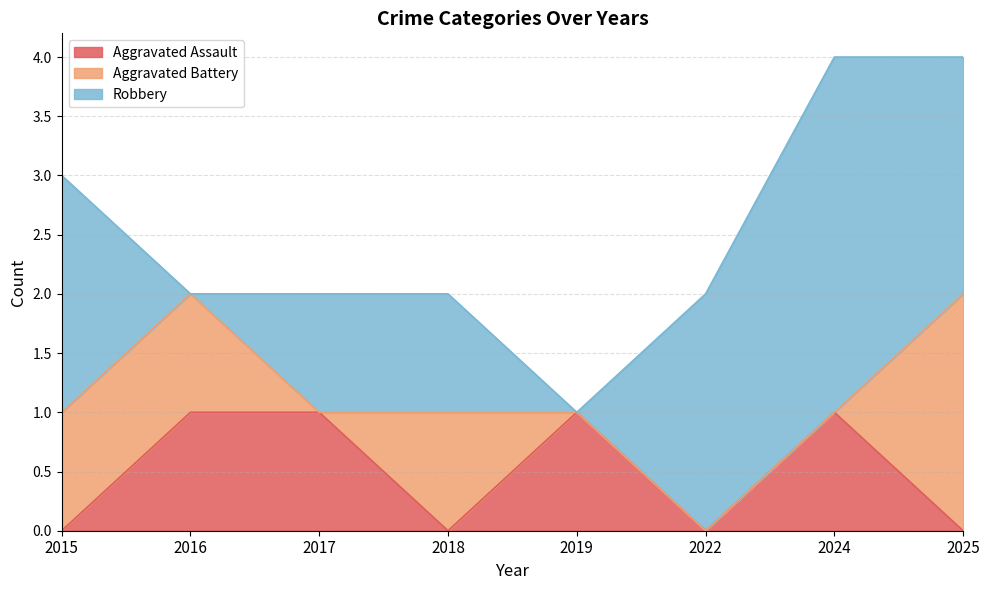

Where is the first local maximum for Aggravated Battery?

2018